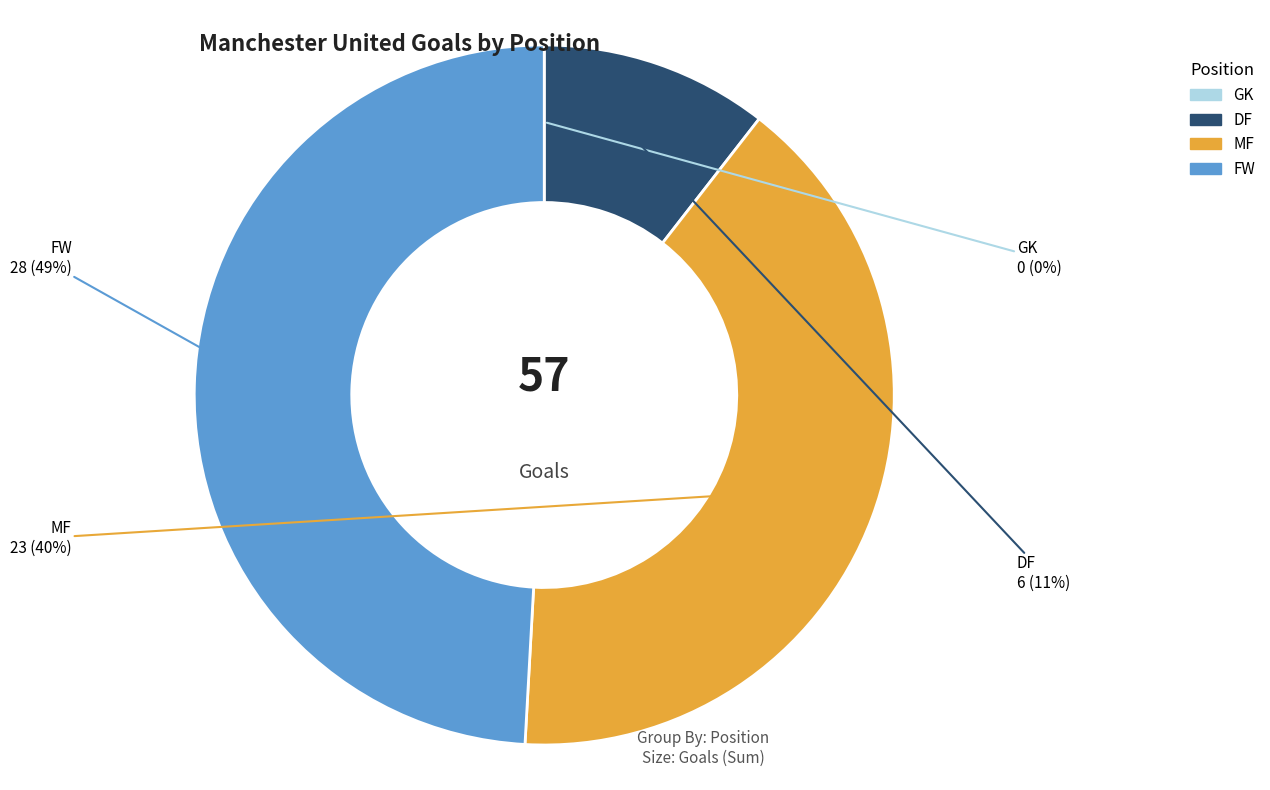

What percentage is the MF slice, to the nearest percent?

40%